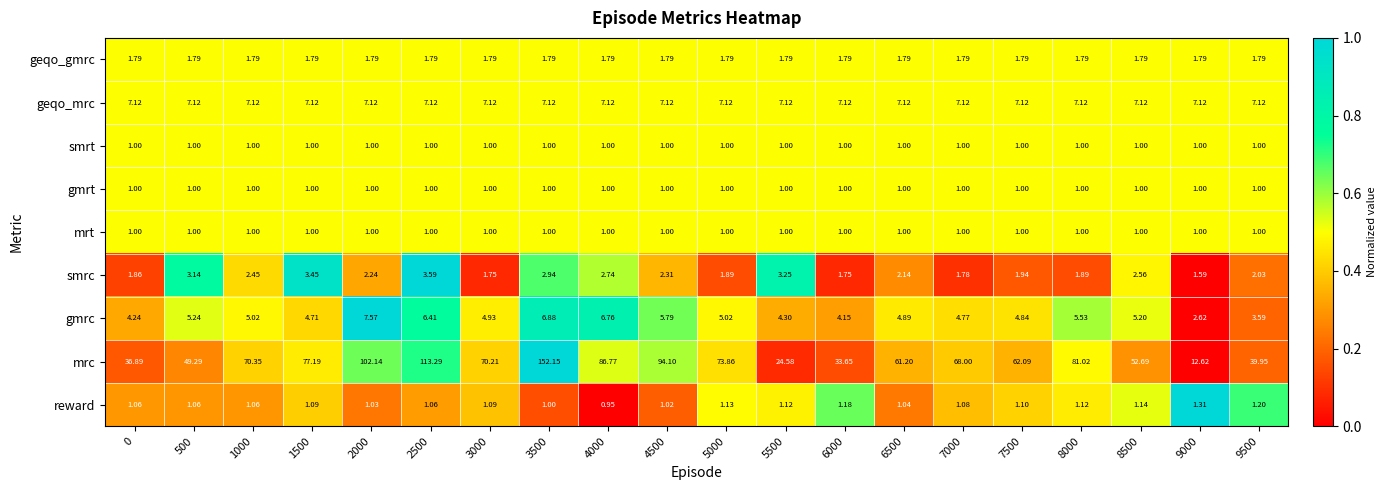

Is the value of mrc at 7500 greater than the value of reward at 1500?

Yes